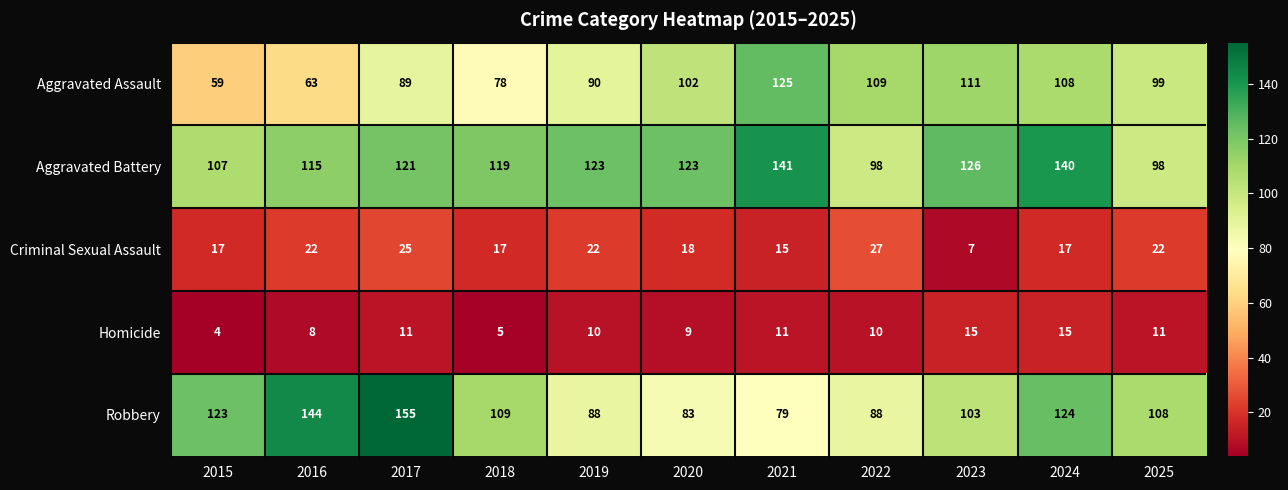

How many categories are shown in the chart?

11